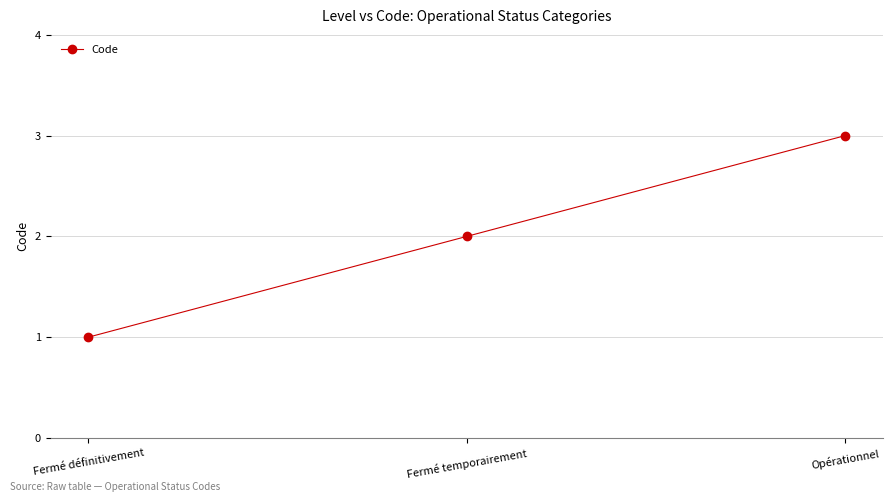

What is the minimum value shown in the chart?

1